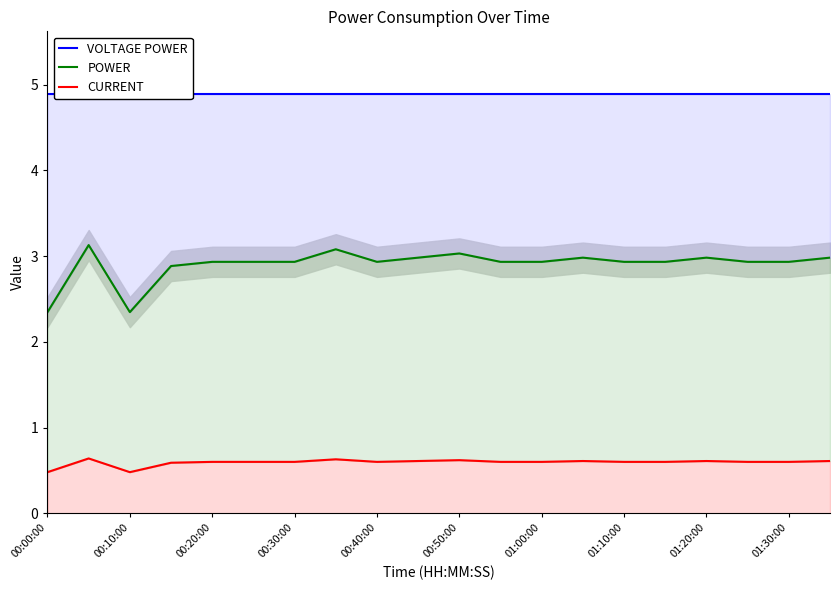

Rank the series by their average value, from lowest to highest.

CURRENT, POWER, VOLTAGE POWER